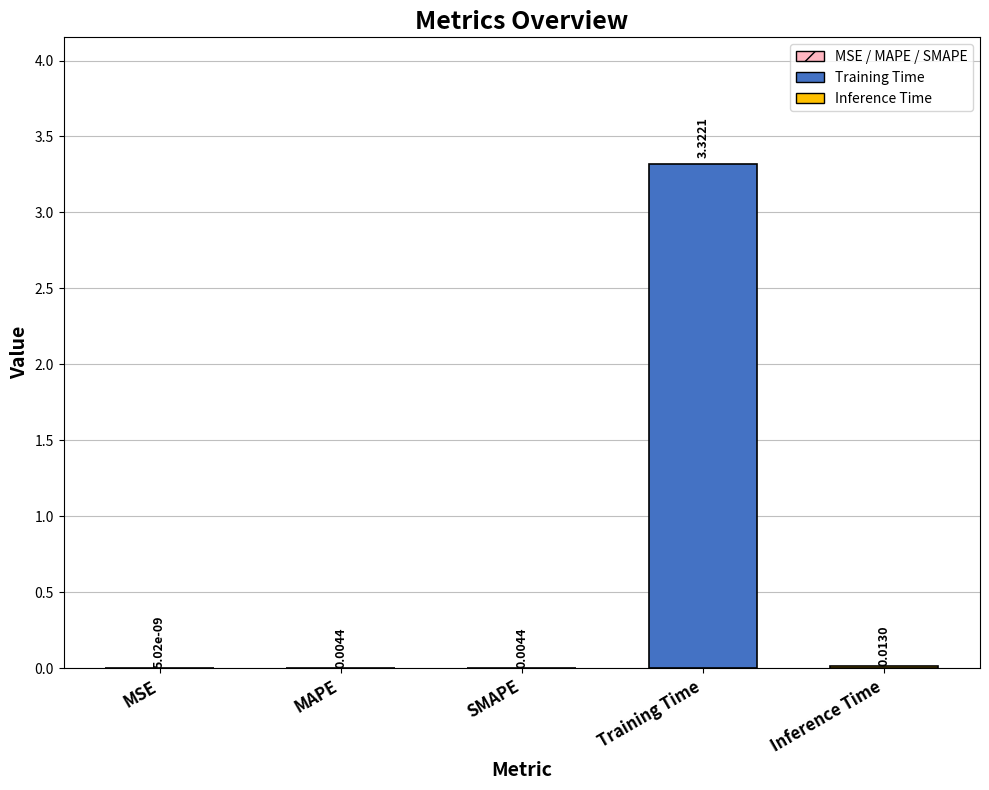

At which category does the chart reach its peak across all series?

Training Time